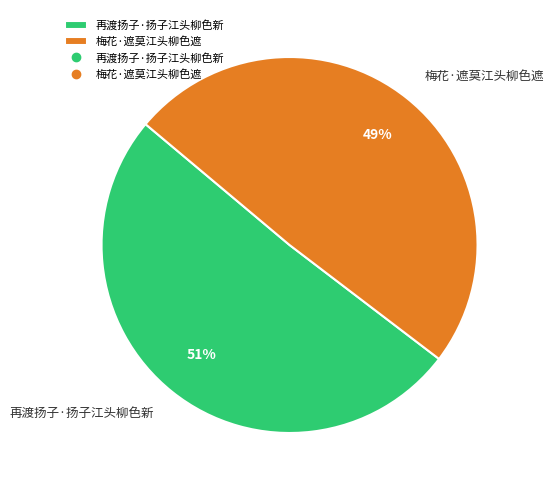

True or false: 梅花·遮莫江头柳色遮 accounts for 37% of the total.

False